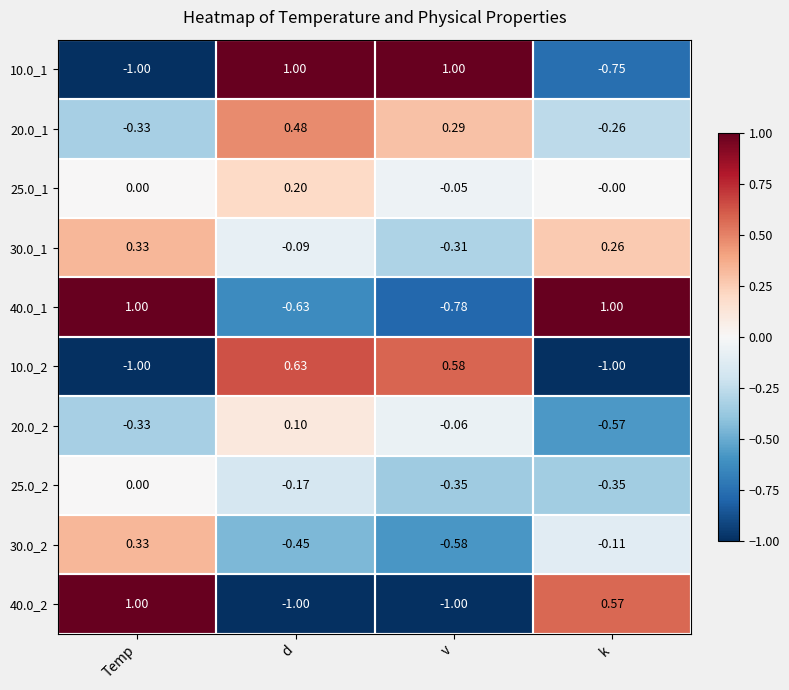

At which label does 30.0_1 reach its peak?

Temp